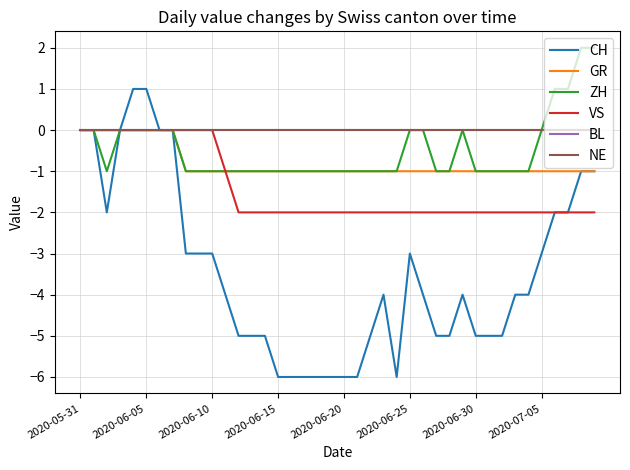

Reading left to right, list all the values displayed in this chart.

CH: 0	0	-2	0	1	1	0	0	-3	-3	-3	-4	-5	-5	-5	-6	-6	-6	-6	-6	-6	-6	-5	-4	-6	-3	-4	-5	-5	-4	-5	-5	-5	-4	-4	-3	-2	-2	-1	-1
GR: 0	0	0	0	0	0	0	0	-1	-1	-1	-1	-1	-1	-1	-1	-1	-1	-1	-1	-1	-1	-1	-1	-1	-1	-1	-1	-1	-1	-1	-1	-1	-1	-1	-1	-1	-1	-1	-1
ZH: 0	0	-1	0	0	0	0	0	-1	-1	-1	-1	-1	-1	-1	-1	-1	-1	-1	-1	-1	-1	-1	-1	-1	0	0	-1	-1	0	-1	-1	-1	-1	-1	0	1	1	2	2
VS: 0	0	0	0	0	0	0	0	0	0	0	-1	-2	-2	-2	-2	-2	-2	-2	-2	-2	-2	-2	-2	-2	-2	-2	-2	-2	-2	-2	-2	-2	-2	-2	-2	-2	-2	-2	-2
BL: 0	0	0	0	0	0	0	0	0	0	0	0	0	0	0	0	0	0	0	0	0	0	0	0	0	0	0	0	0	0	0	0	0	0	0	0	0	0	0	0
NE: 0	0	0	0	0	0	0	0	0	0	0	0	0	0	0	0	0	0	0	0	0	0	0	0	0	0	0	0	0	0	0	0	0	0	0	0	0	0	0	0